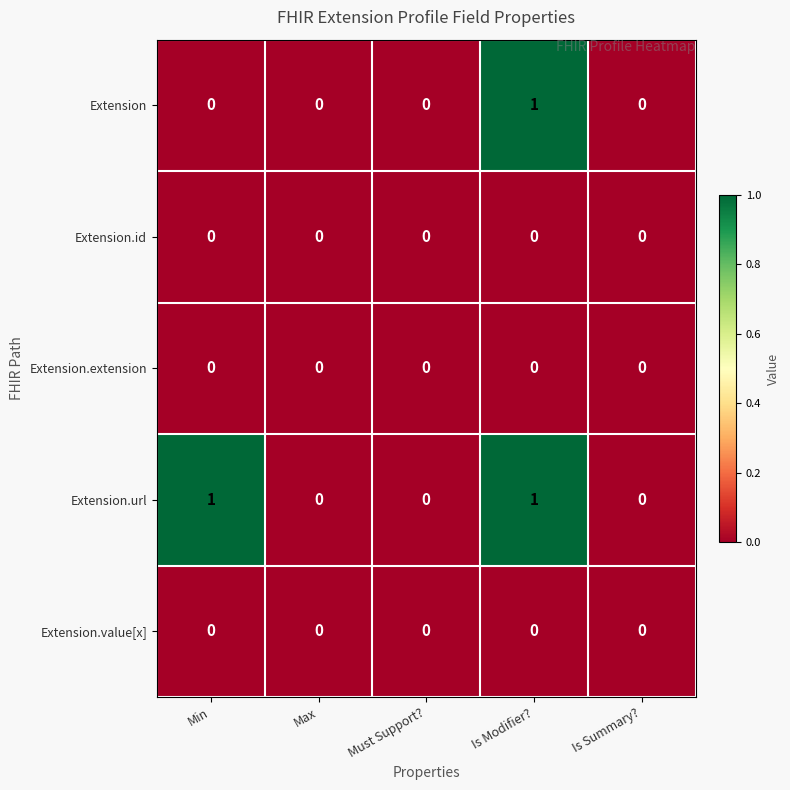

Which series has the largest total across all categories?

Extension.url